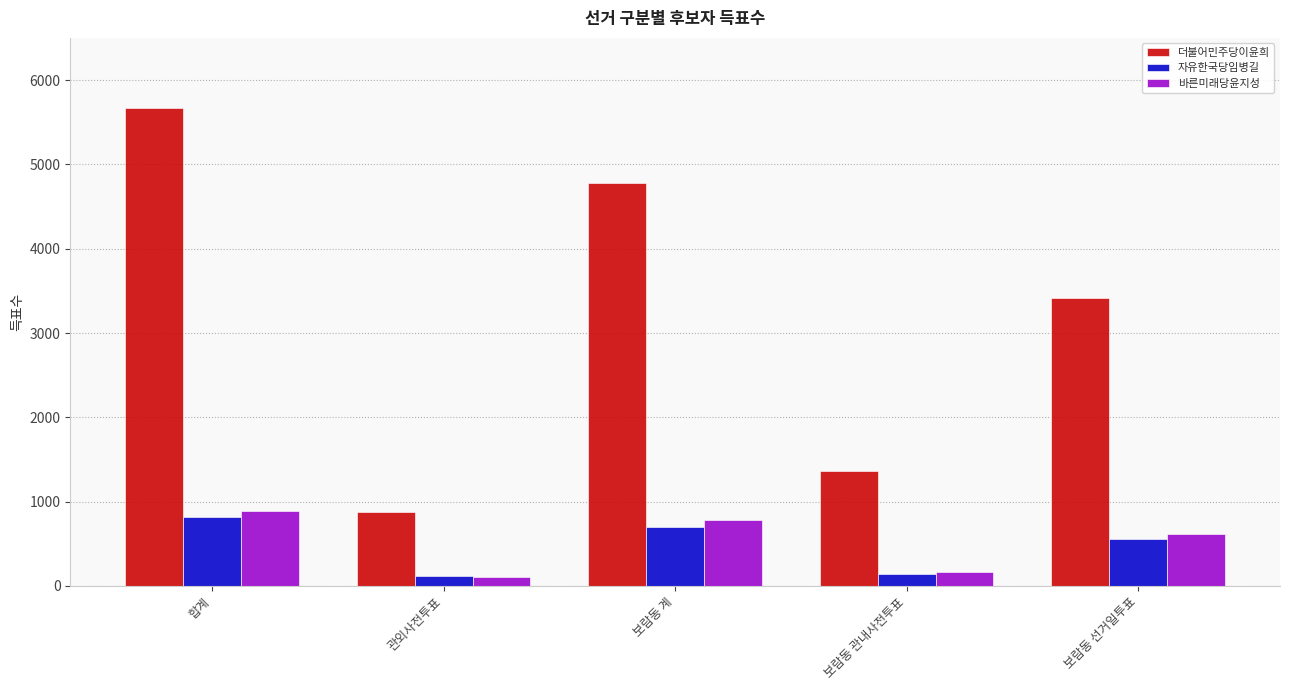

What is the difference between the highest and lowest values at 보람동 선거일투표?

2867